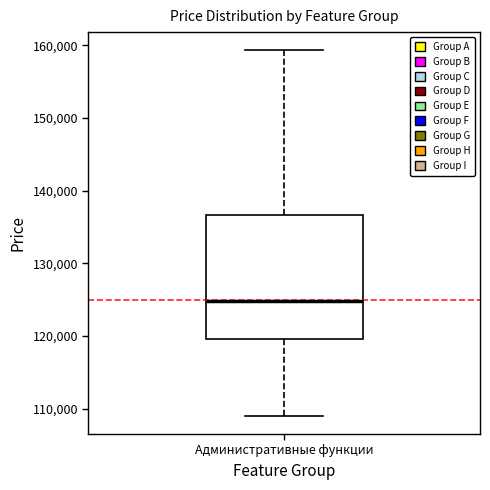

Where is the lower edge of the box for Административные функции on the y-axis? The values are not printed on the chart, so give them approximately, as read against the axis.

120000